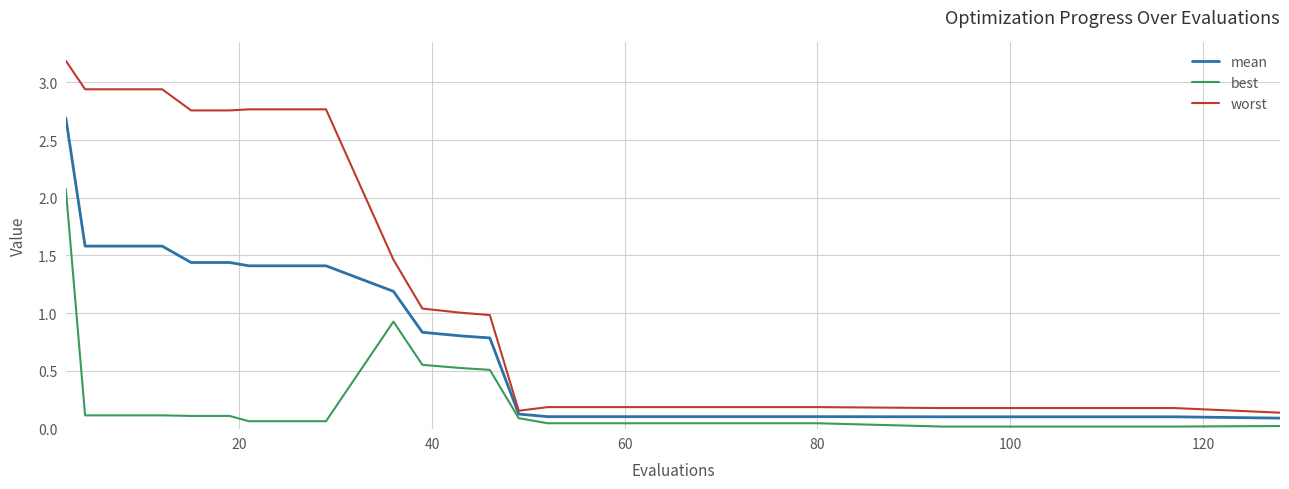

What is the greatest value displayed?

3.2